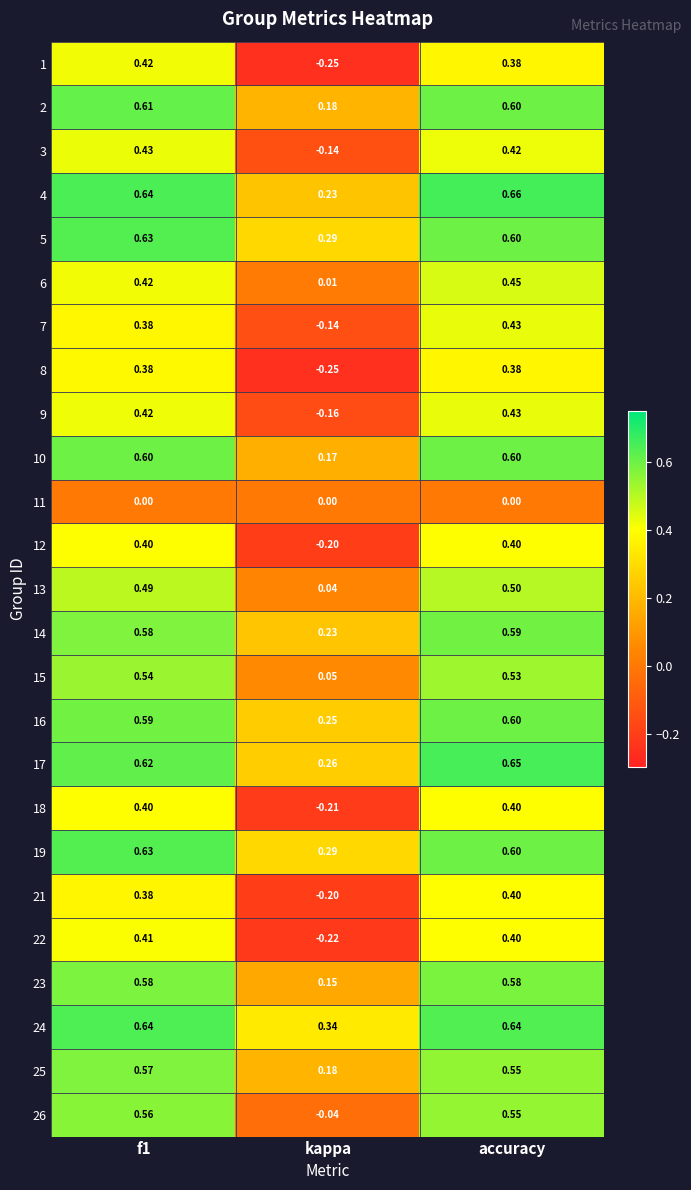

At which category is the sum across all series the highest?

accuracy